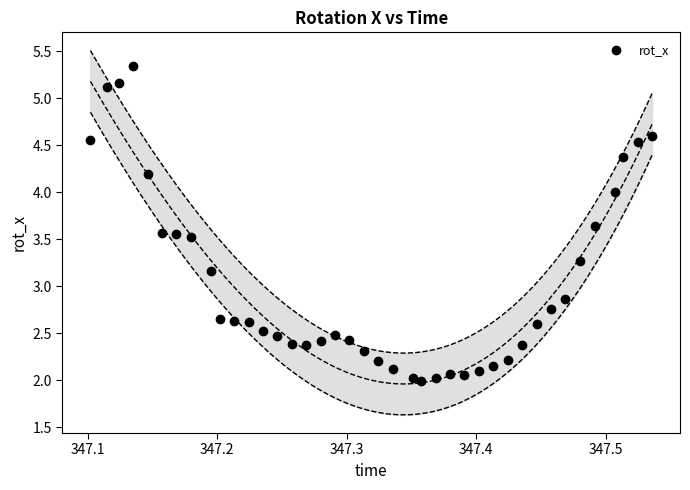

What is the range of Y values (max minus min)?

3.4